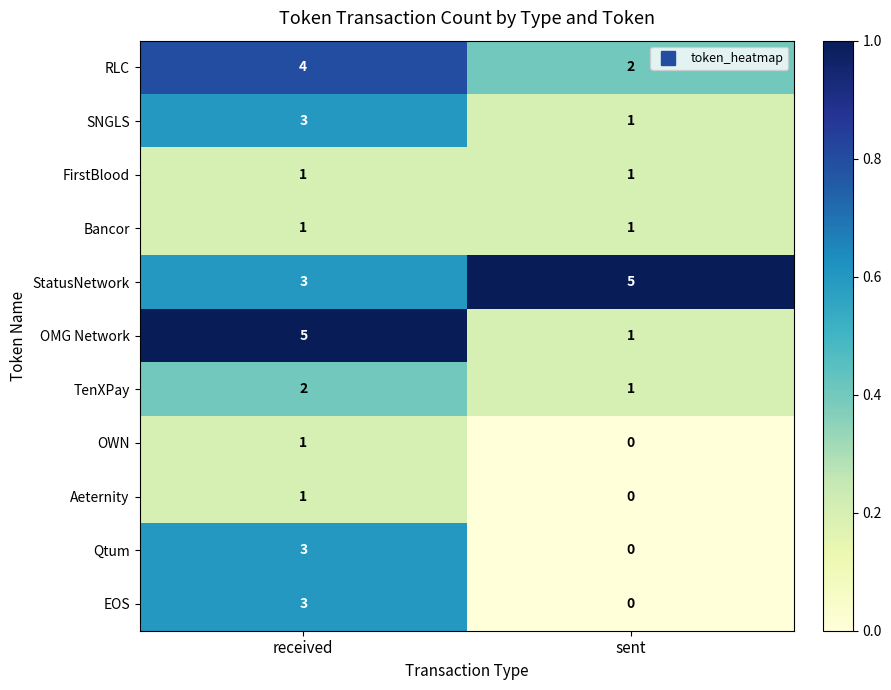

List the labels in order of OMG Network value, smallest first.

sent, received